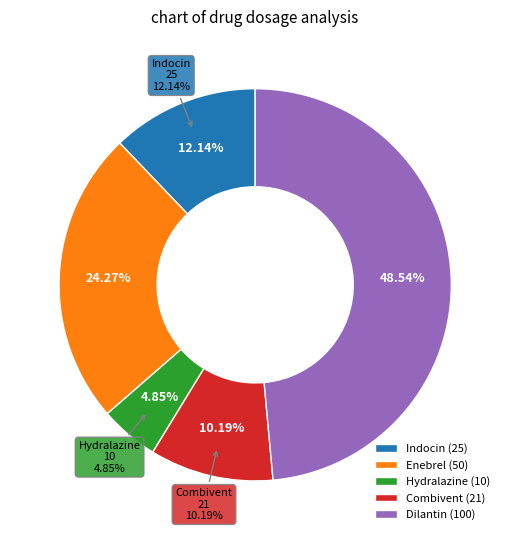

How many slices are in this pie chart?

5